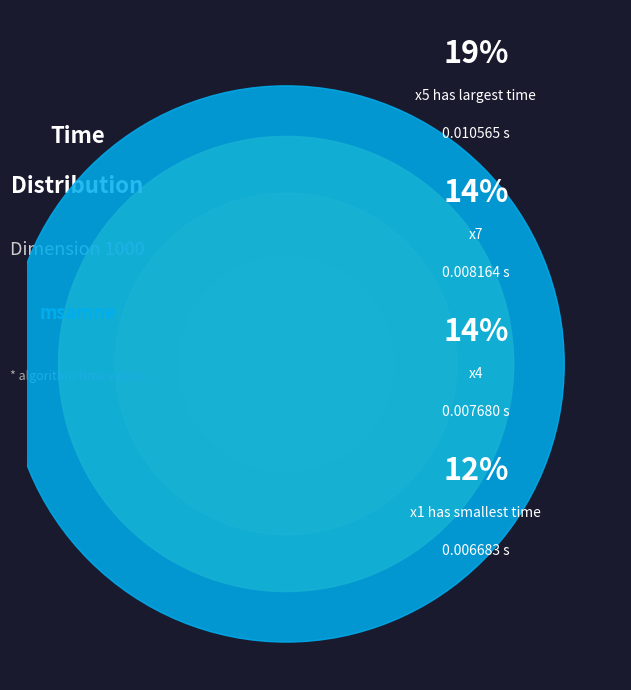

Is the sum of x6 and x9 greater than half?

No